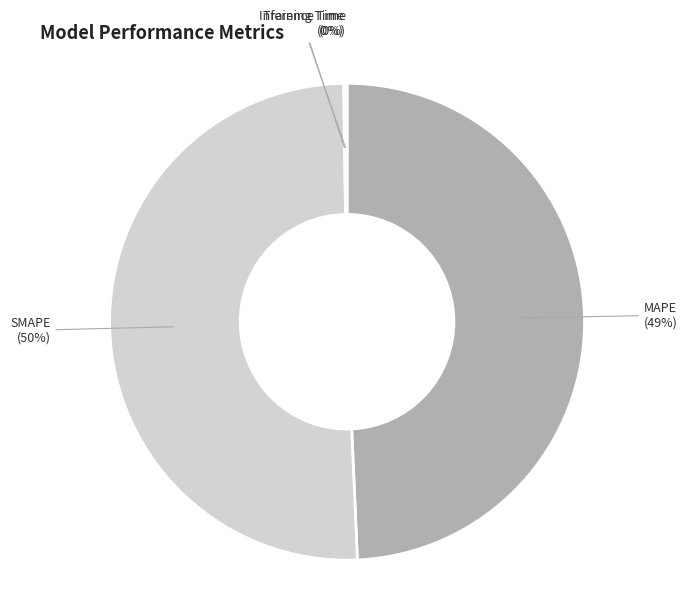

The SMAPE slice represents 50% of the pie. True or false?

True